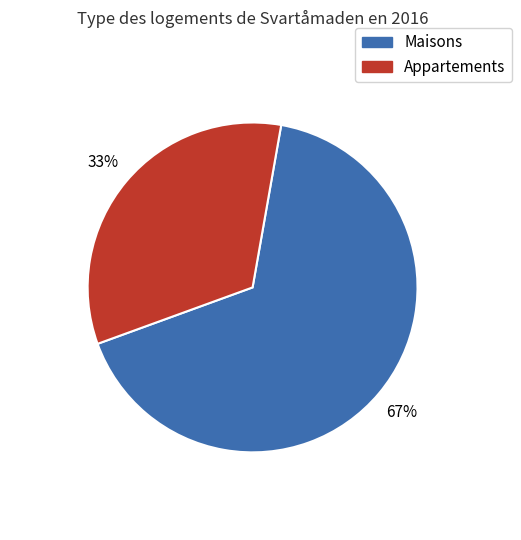

To the nearest percent, what is the average slice percentage?

50%